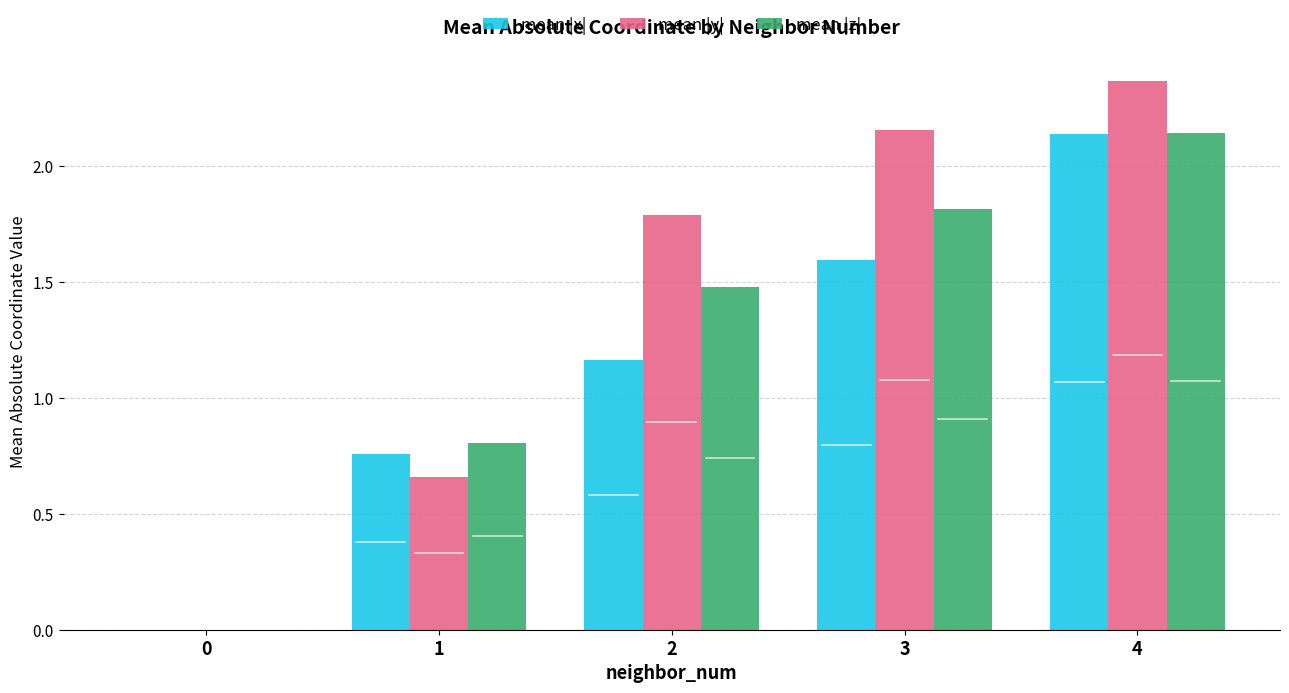

How many values in the mean |z| series exceed 1?

3